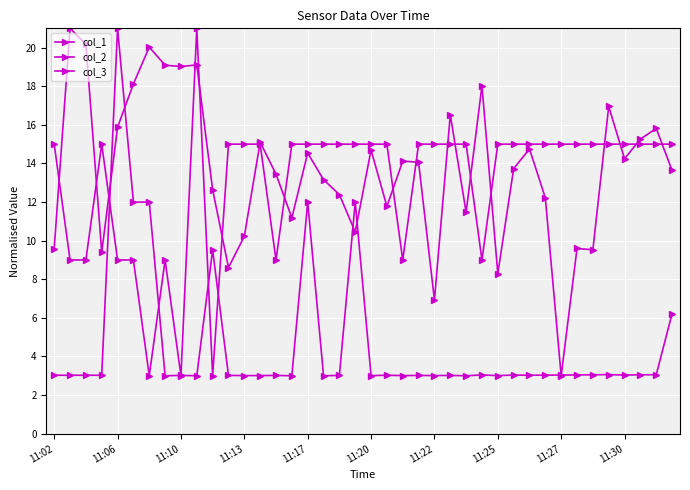

At how many categories does at least one series exceed 10?

40